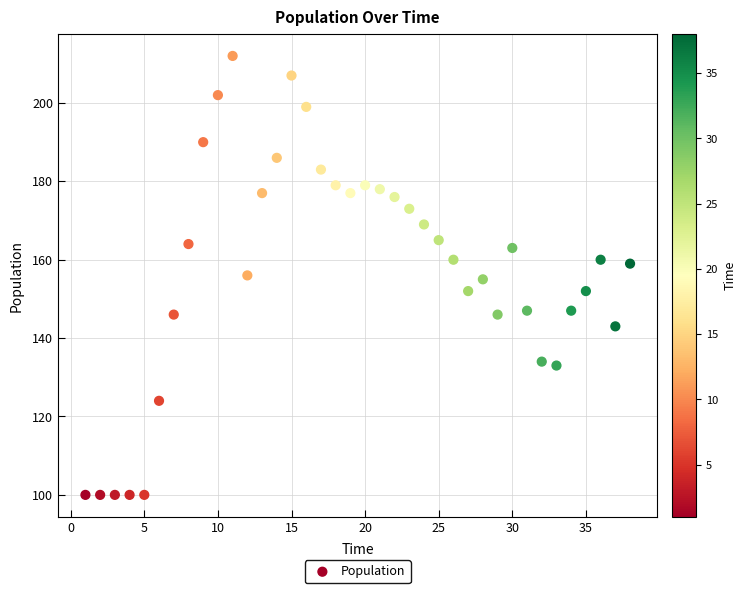

What is the range of Y values (max minus min)?

112